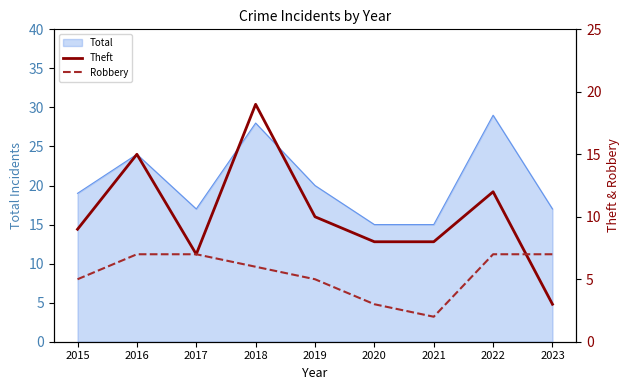

Which series has the largest range (max minus min)?

Theft